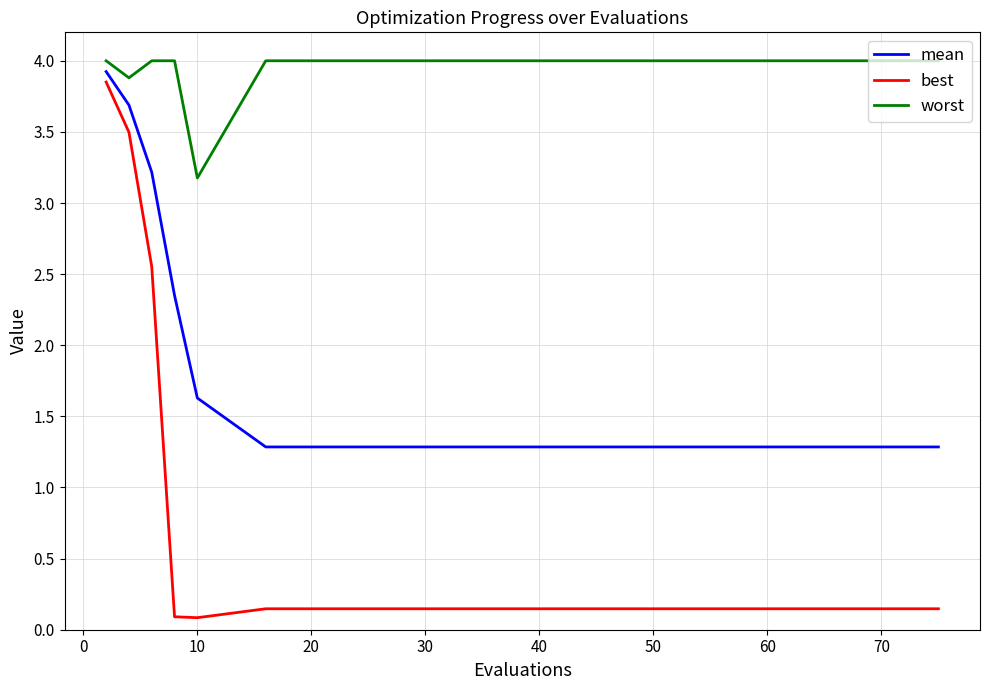

List the series in order of their overall mean, highest first.

worst, mean, best